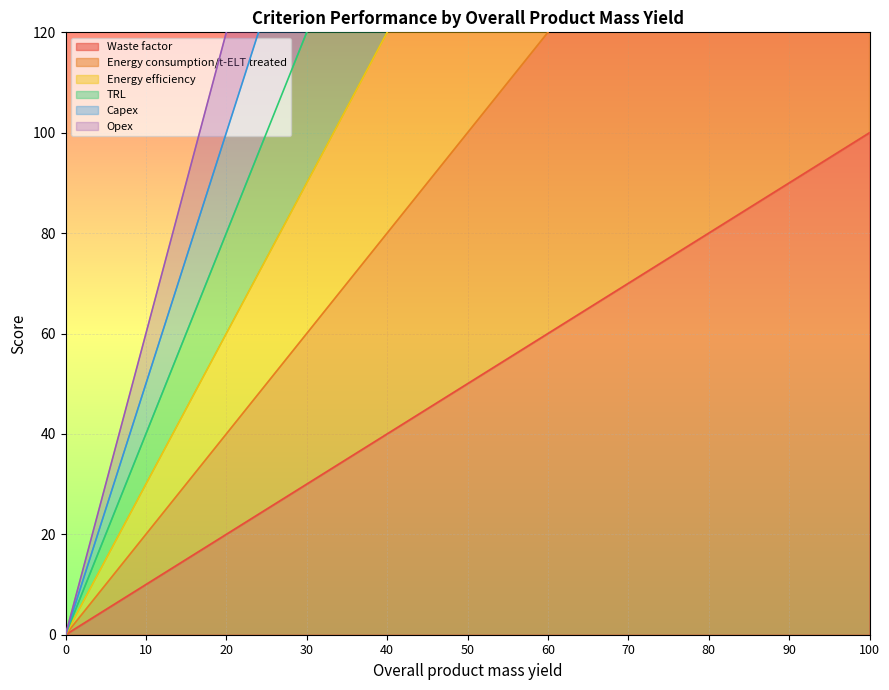

Which series changed the most between 50 and 70?

Opex